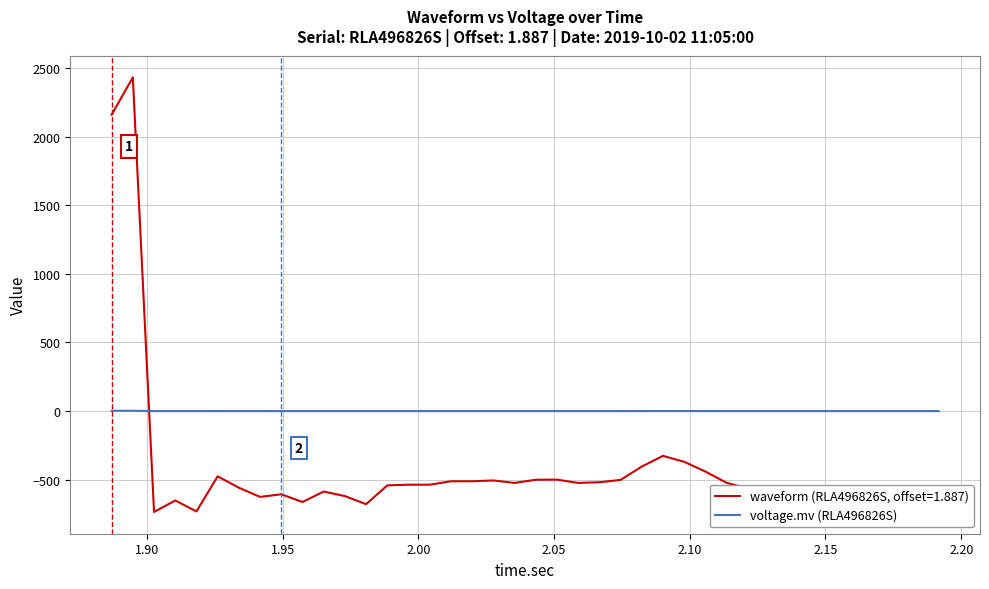

What is the difference between the maximum and minimum values in the waveform (RLA496826S, offset=1.887) series?

3168.0